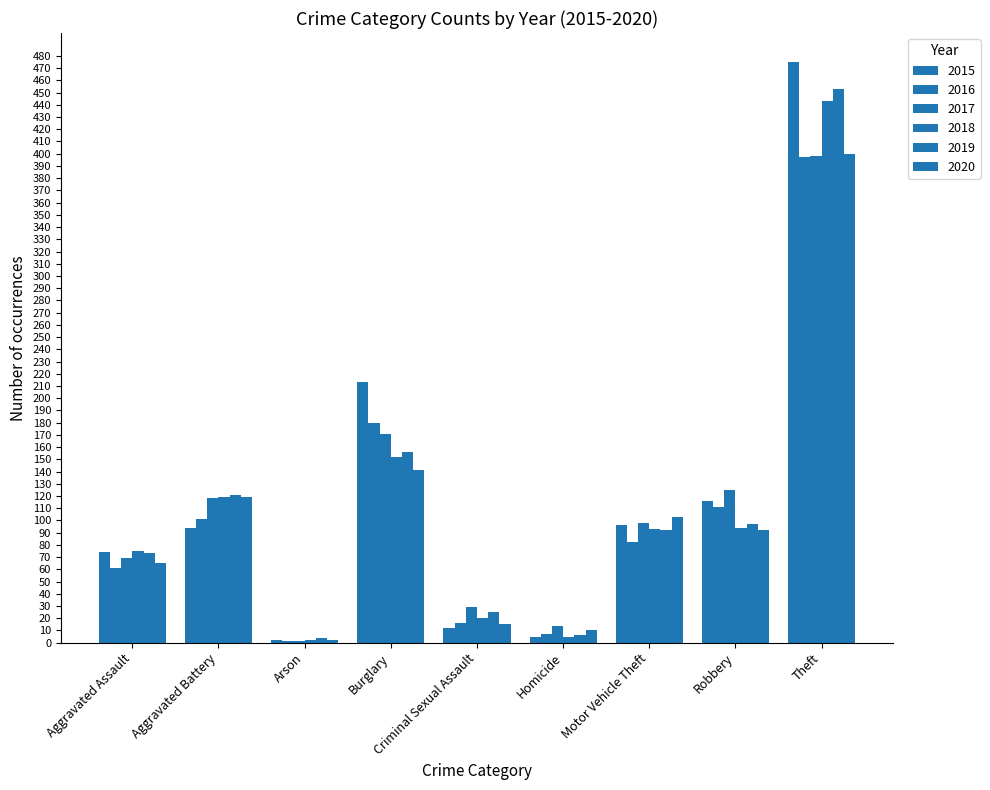

How many categories are shown in the chart?

9